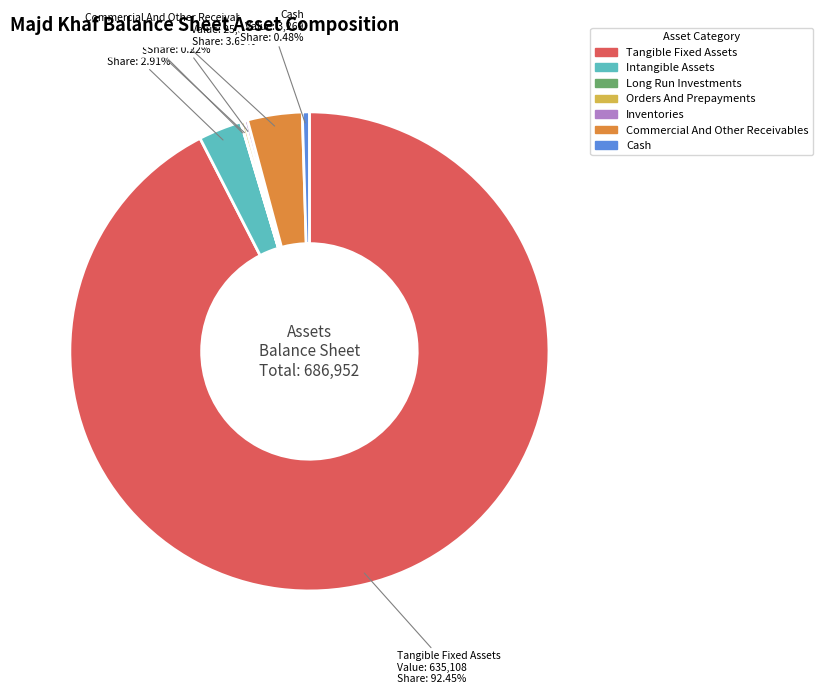

Is there a majority slice in this chart?

Yes